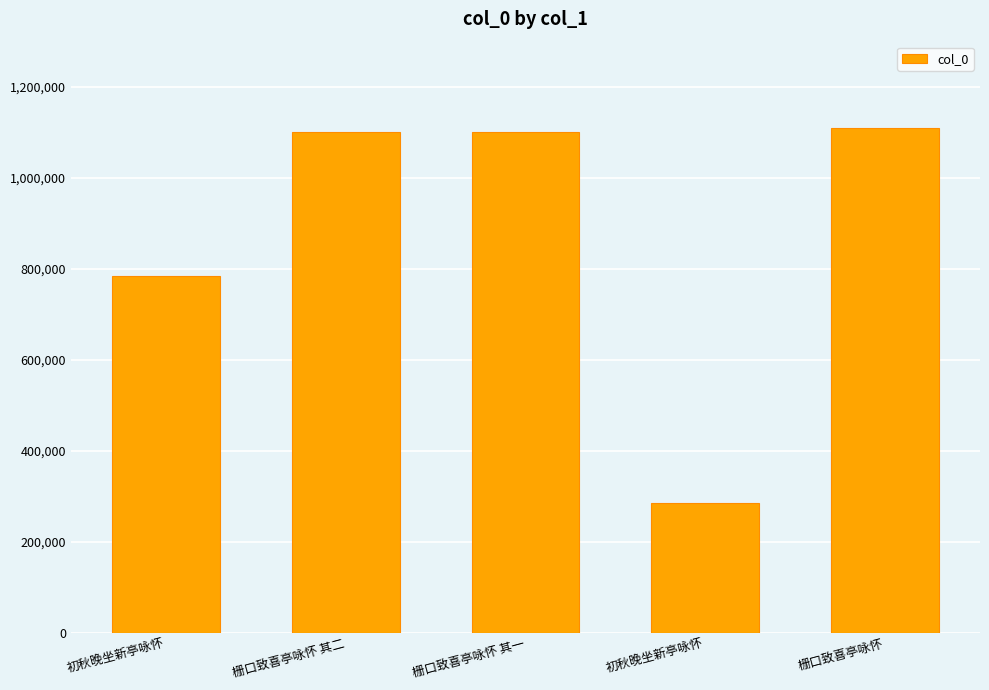

What is the change in value from 初秋晚坐新亭咏怀 to 栅口致喜亭咏怀?

+324809